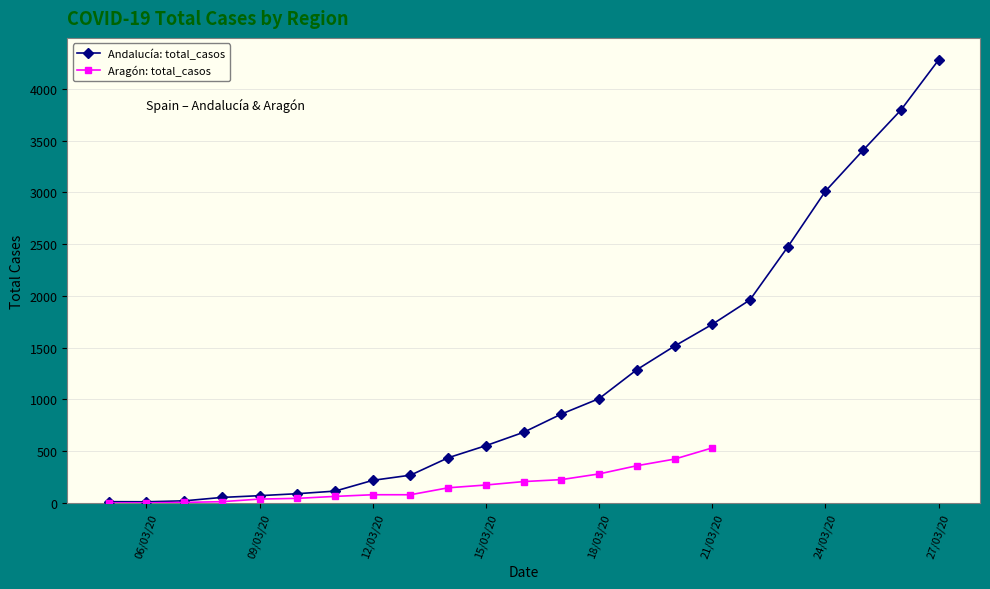

Which label corresponds to the smallest value in the chart?

06/03/20